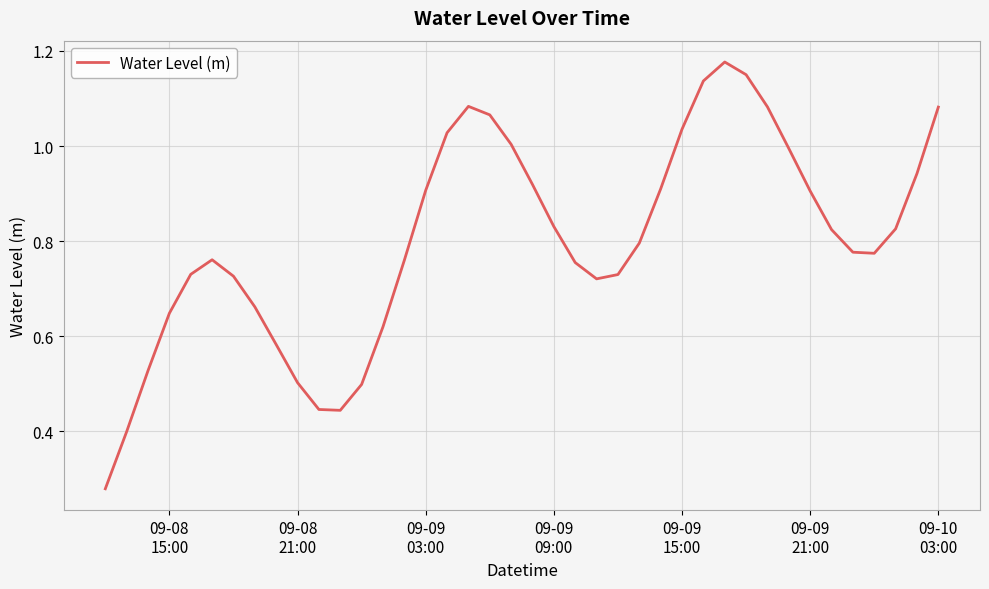

Does the chart have visible grid lines?

Yes